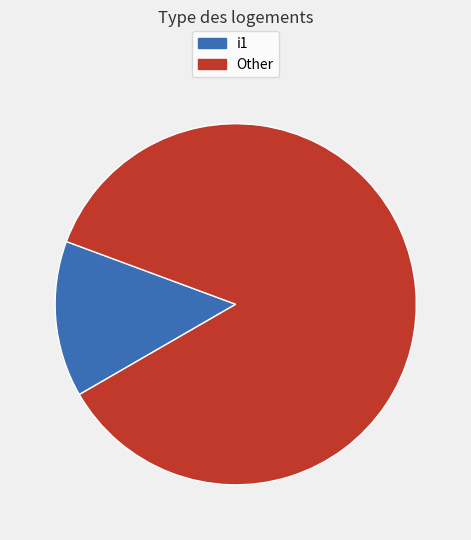

Is there any slice that represents more than half of the pie?

Yes